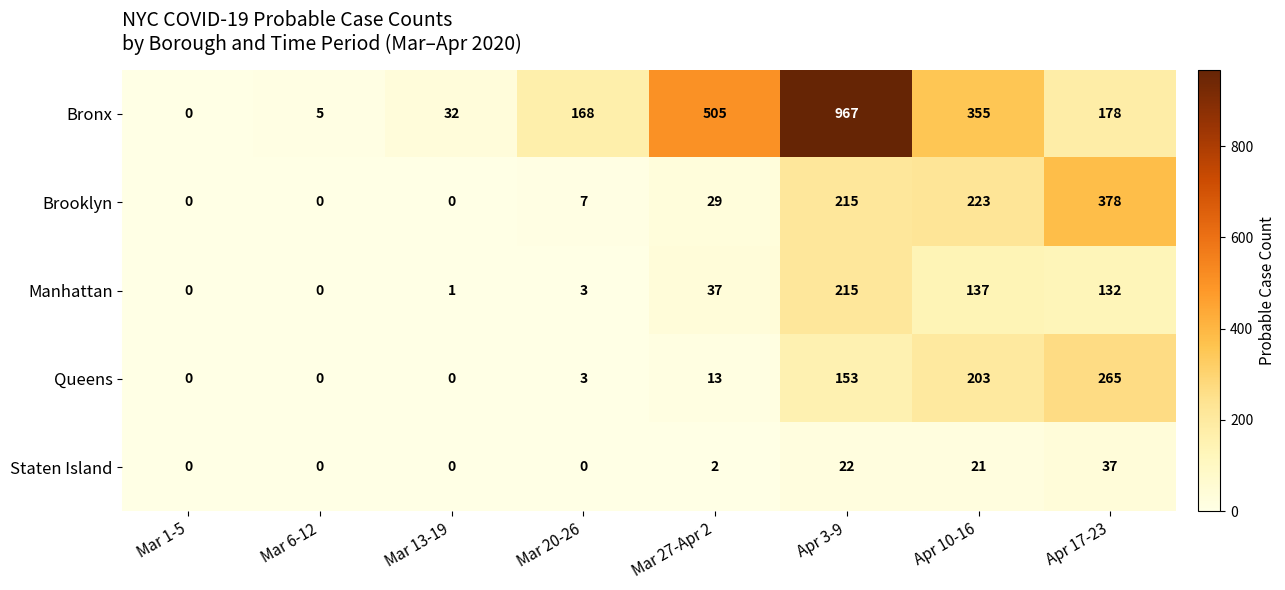

How many positive values does the Bronx series have?

7